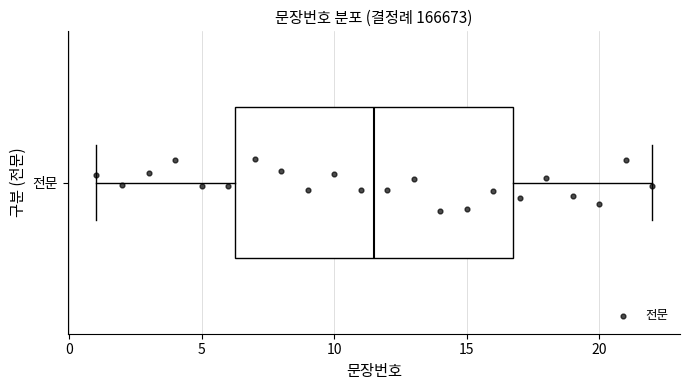

Read this box plot against the x-axis: the position of the median line, the range covered by the box, and the ends of both whiskers. The values are not printed on the chart, so give them approximately, as read against the axis.

median 11.5, box 6.5 to 17.0, whiskers 1.0 to 22.0